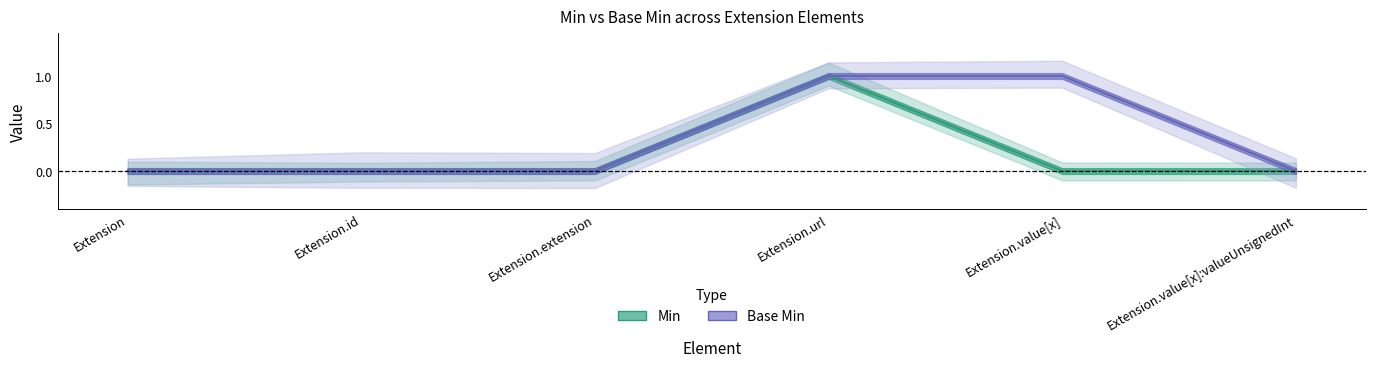

How many series are shown in this chart?

2